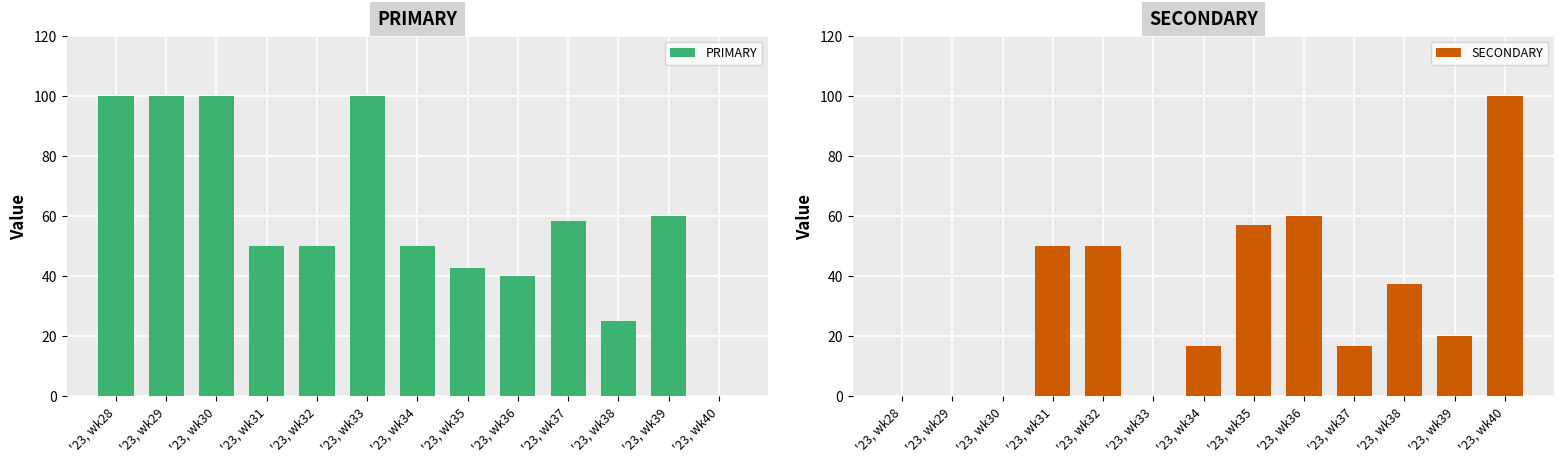

How many bars are there in each group?

2